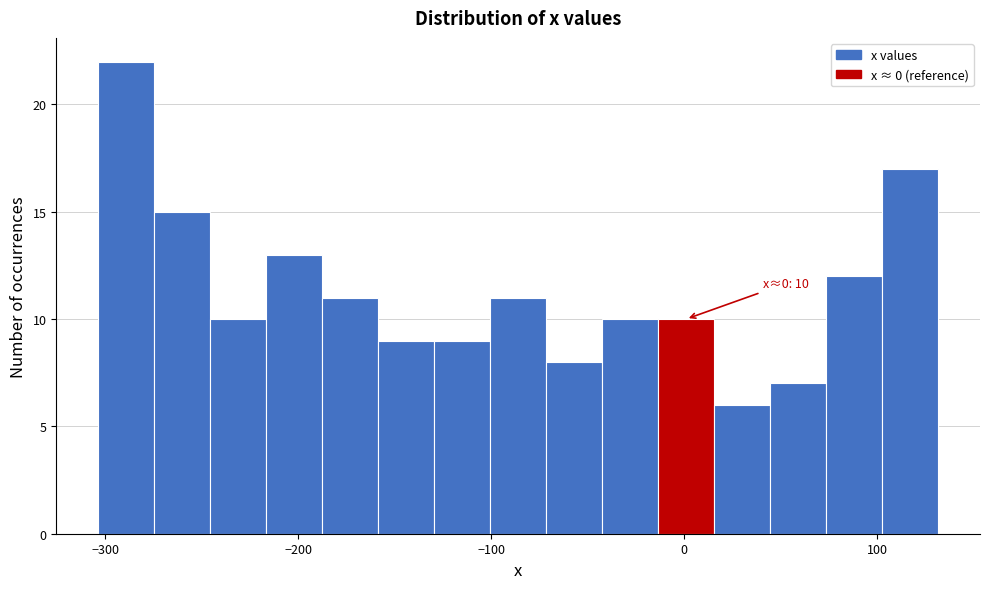

Around what value on the x-axis is the tallest bar? Give the approximate position of its centre, as read against the axis.

-290